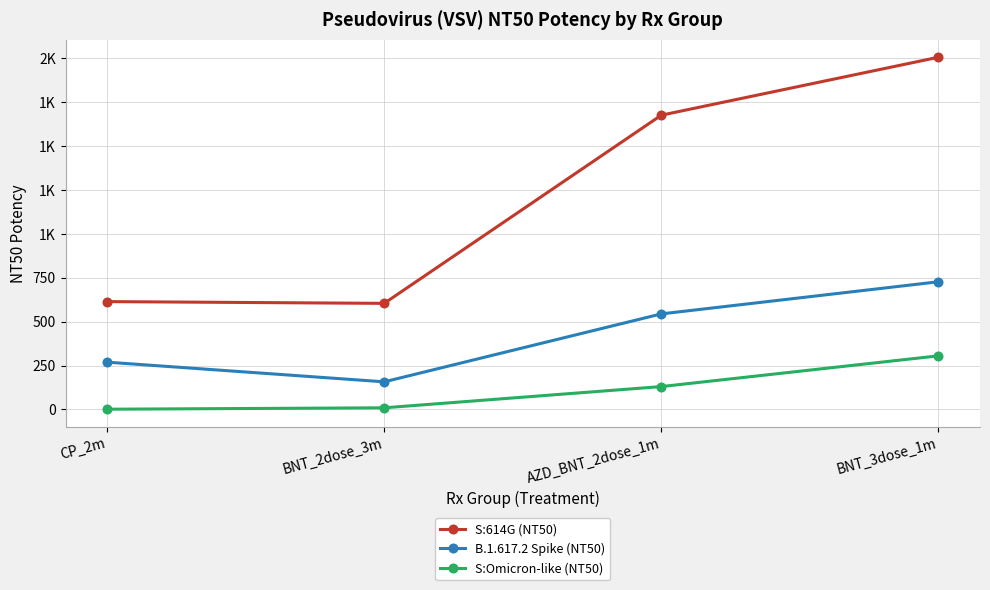

Between CP_2m and BNT_2dose_3m, which series saw the biggest shift?

B.1.617.2 Spike (NT50)